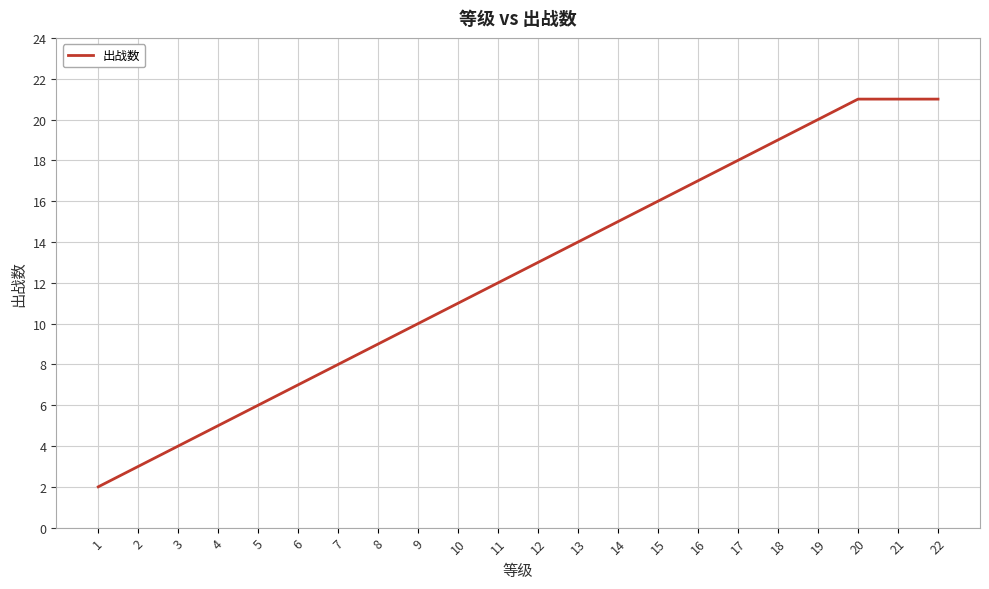

What is the ratio of the value at 11 to the value at 10?

1.1